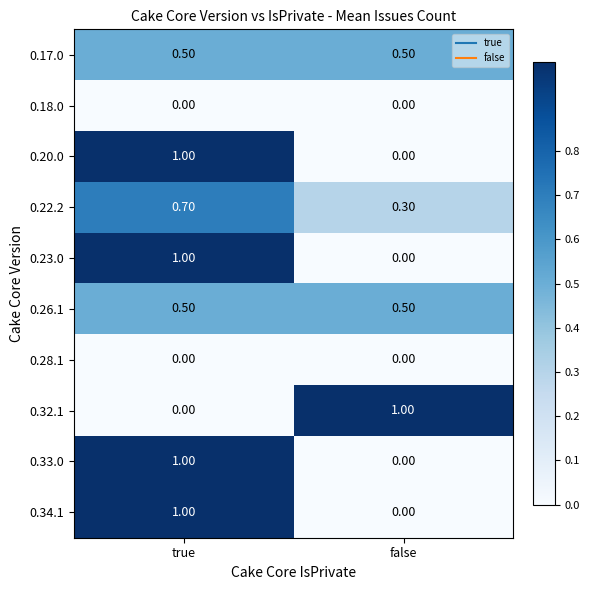

At which category is the sum across all series the highest?

true